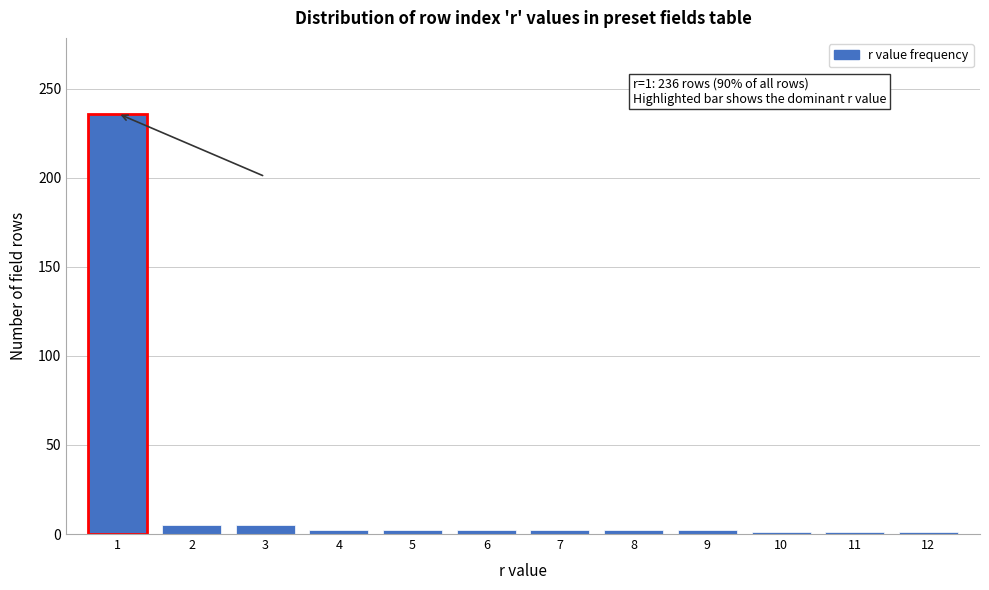

What is the greatest value displayed?

236